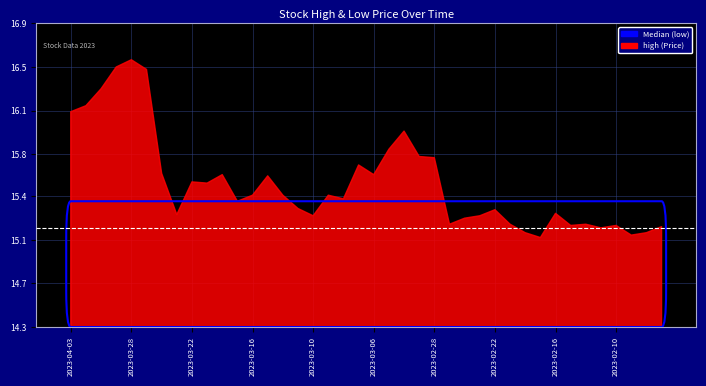

Rank the series by their maximum value, from highest to lowest.

high, low